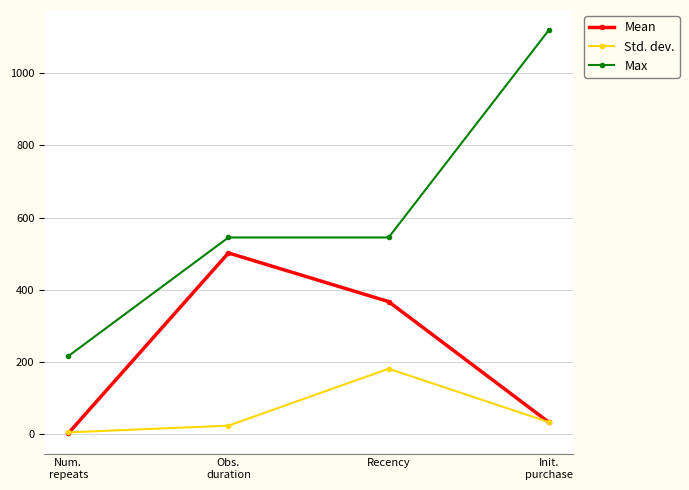

Which series has the largest total across all categories?

Max